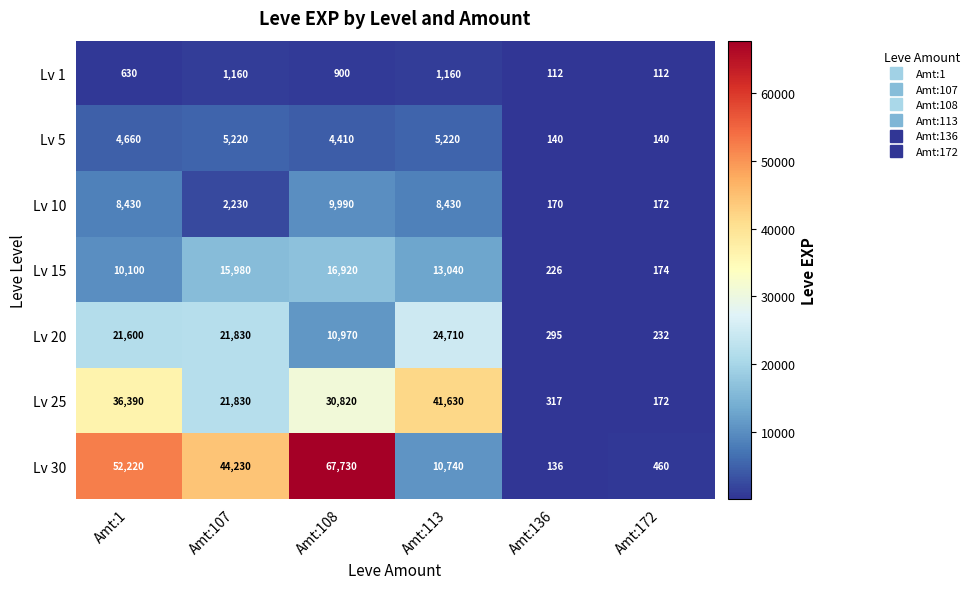

What is the sum of the Lv 15 values at Amt:136 and Amt:1?

10326